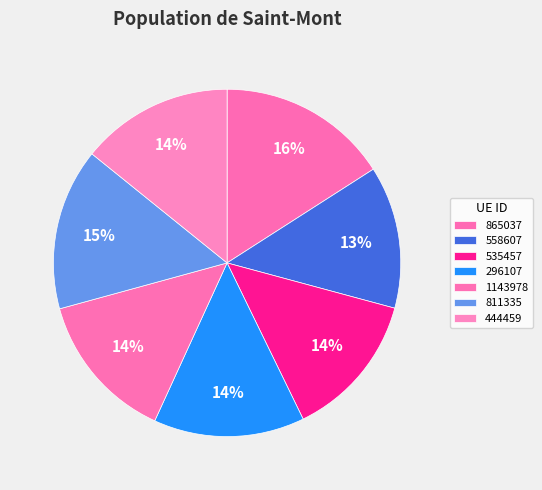

How many segments does this pie chart have?

7